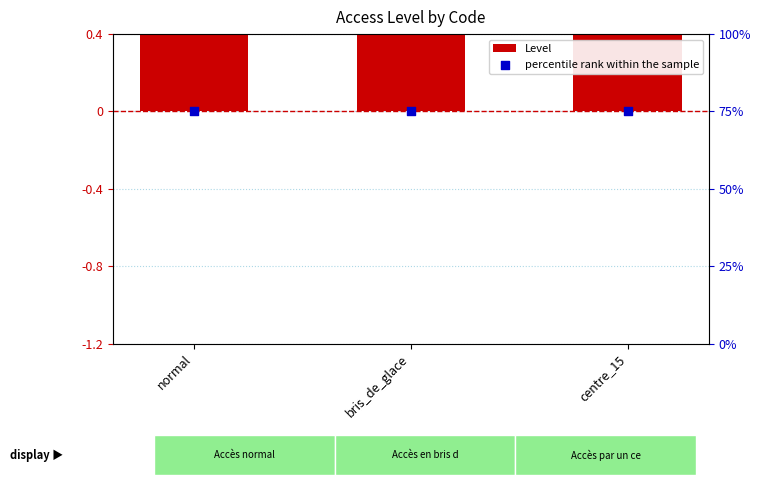

Is the value of percentile rank within the sample at bris_de_glace greater than the value of Level at bris_de_glace?

No